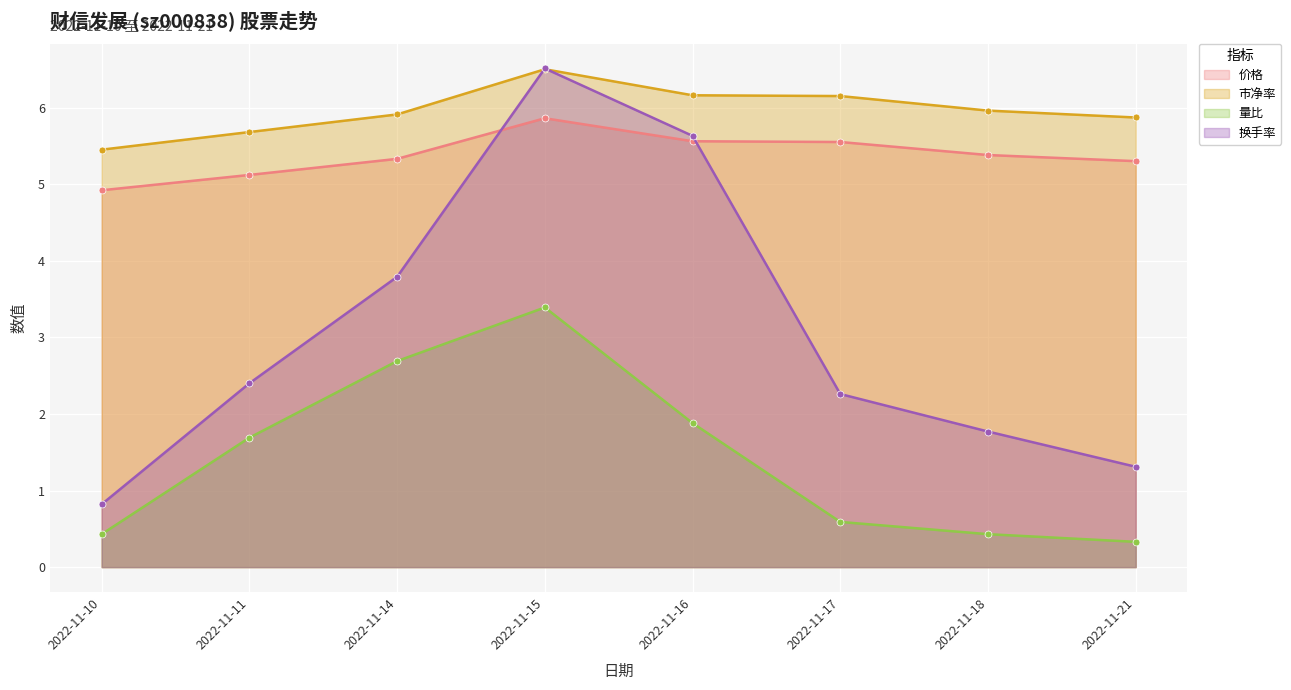

Where does the 价格 series first go above 5?

2022-11-11